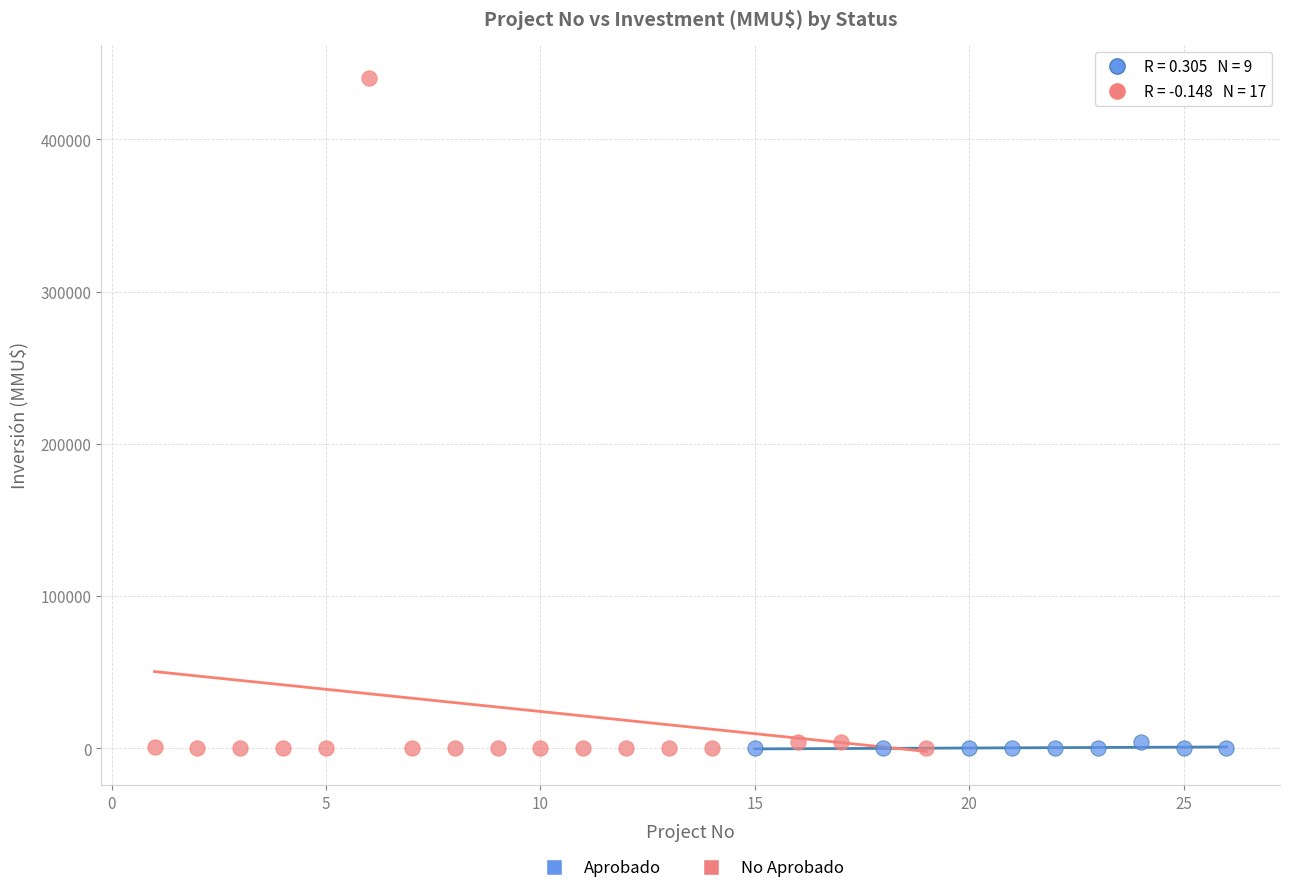

Which series contains the highest Y value?

No Aprobado